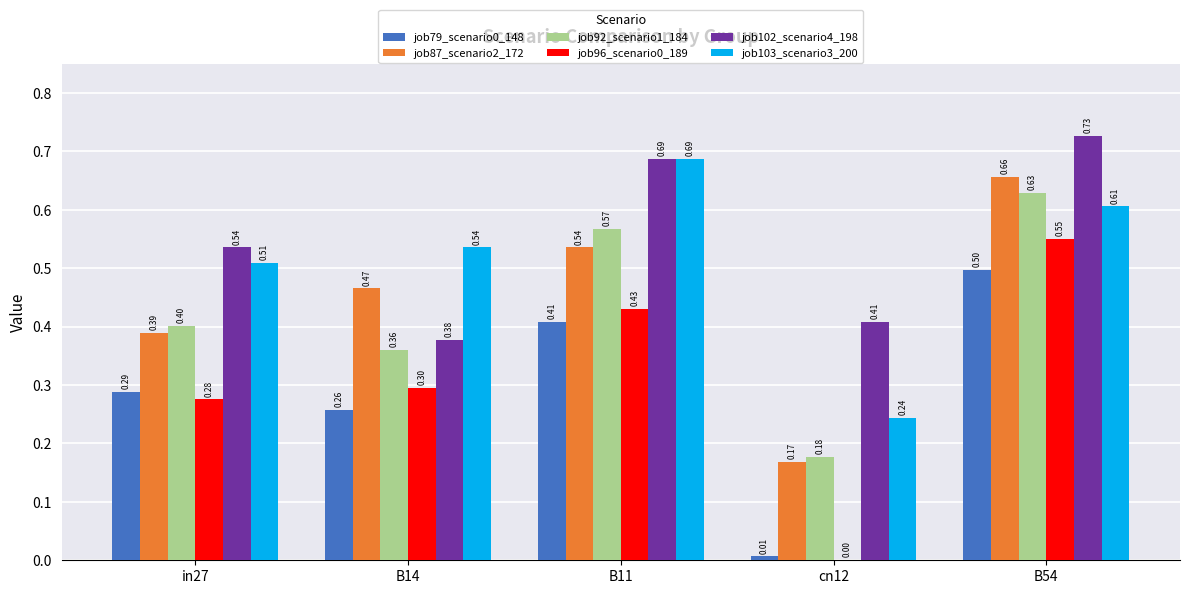

Is the value of job79_scenario0_148 at cn12 greater than the value of job96_scenario0_189 at in27?

No